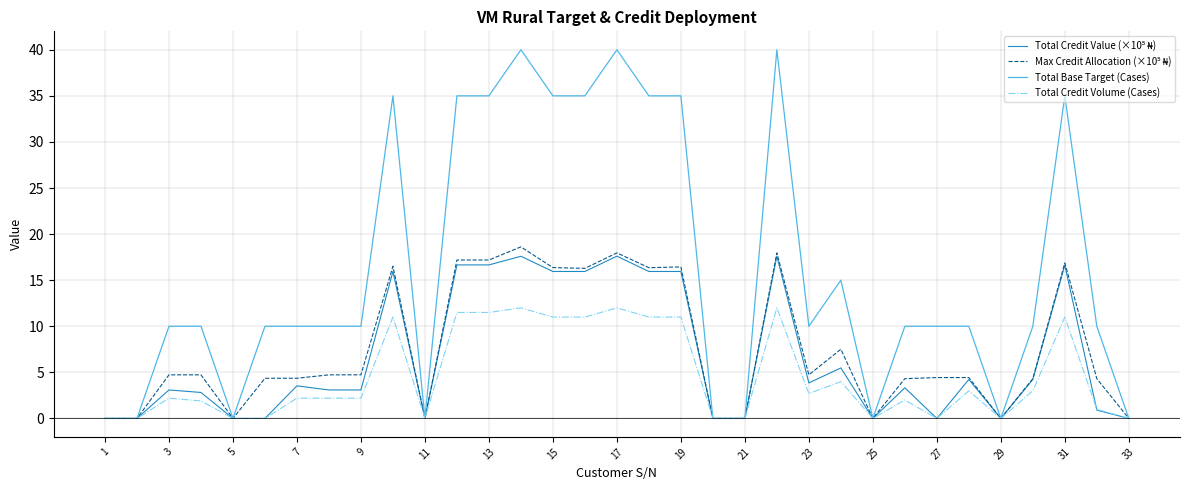

Which series has the largest total across all categories?

Total Base Target (Cases)